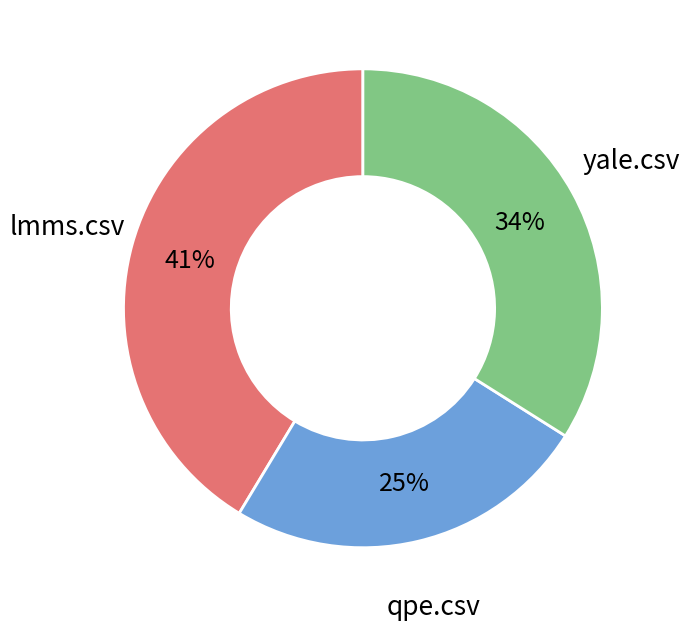

Rank the categories by value from highest to lowest.

lmms.csv, yale.csv, qpe.csv